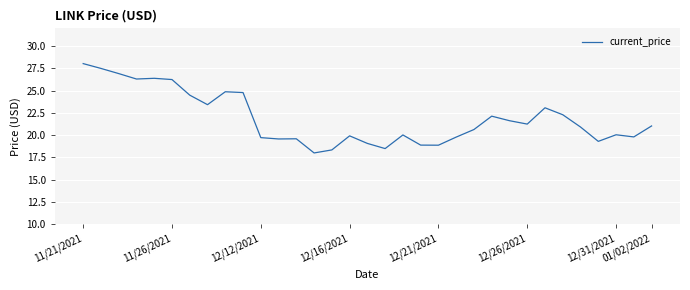

What is the greatest value displayed?

28.0